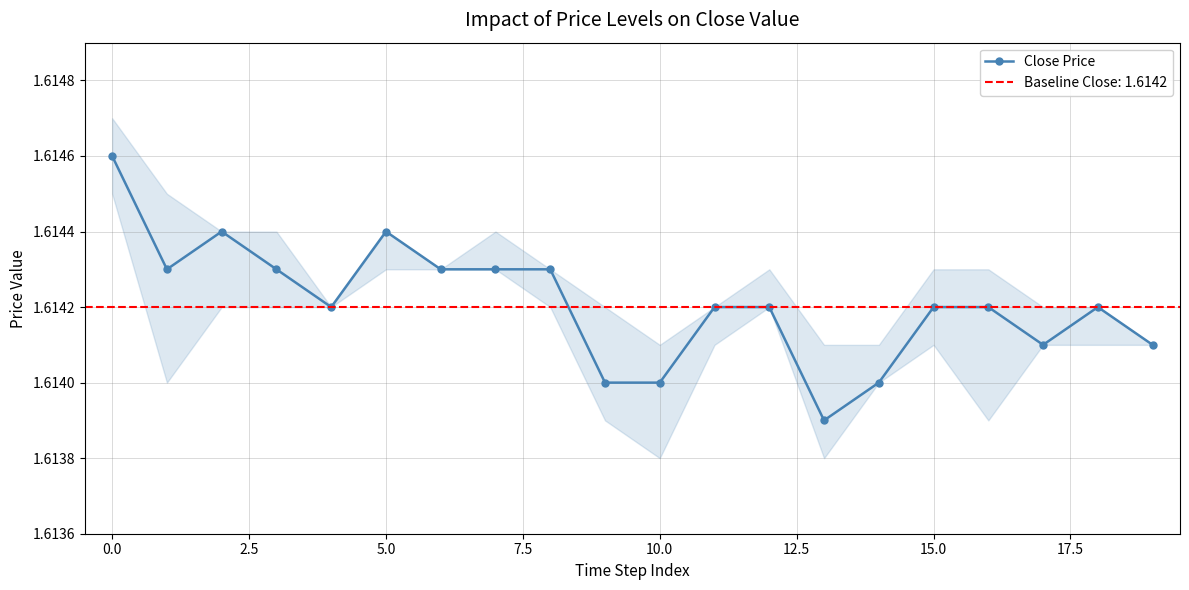

True or false: Close Price has more than 2 points higher than both neighbors.

True